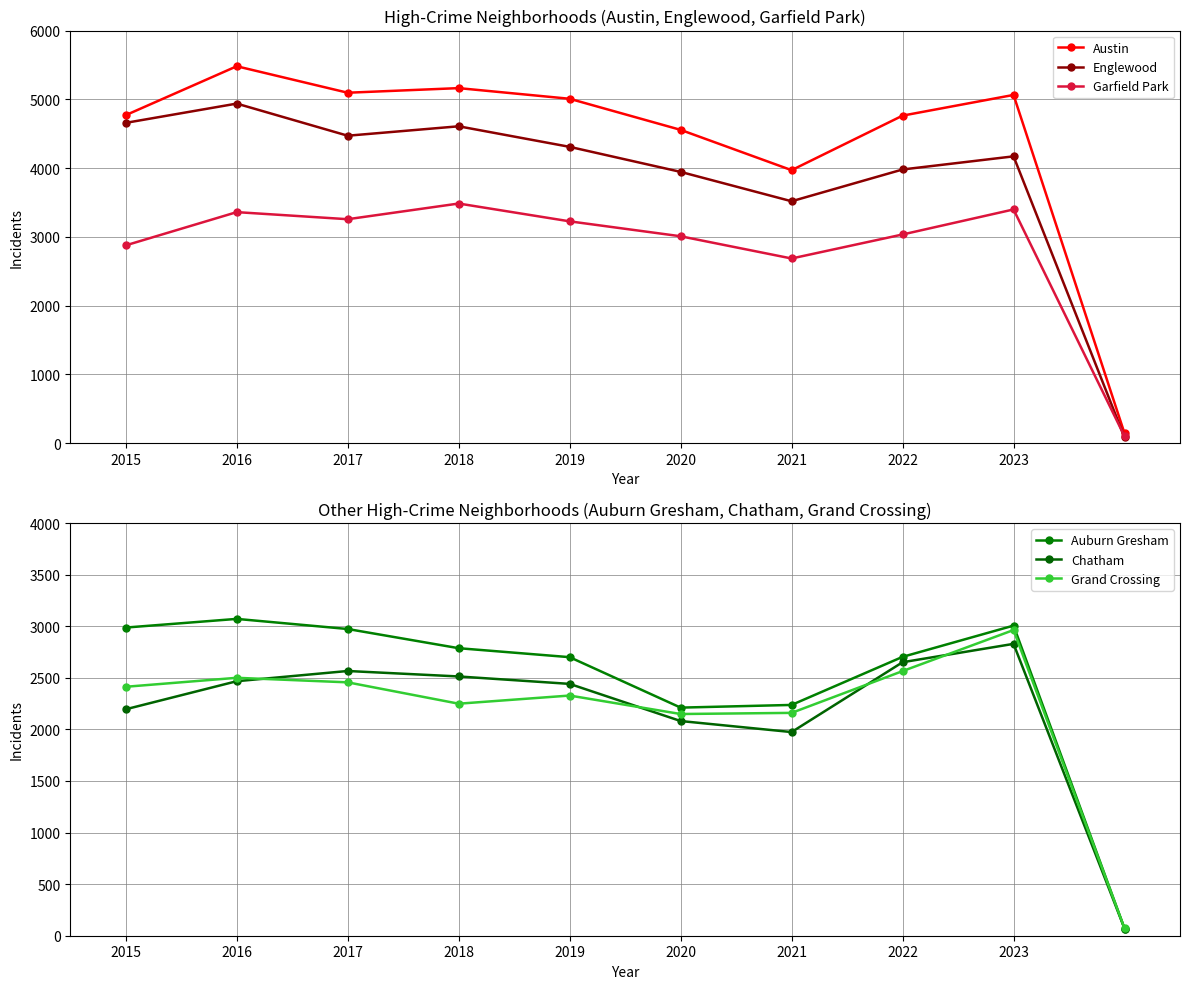

At which category does Auburn Gresham reach its first local valley?

2020